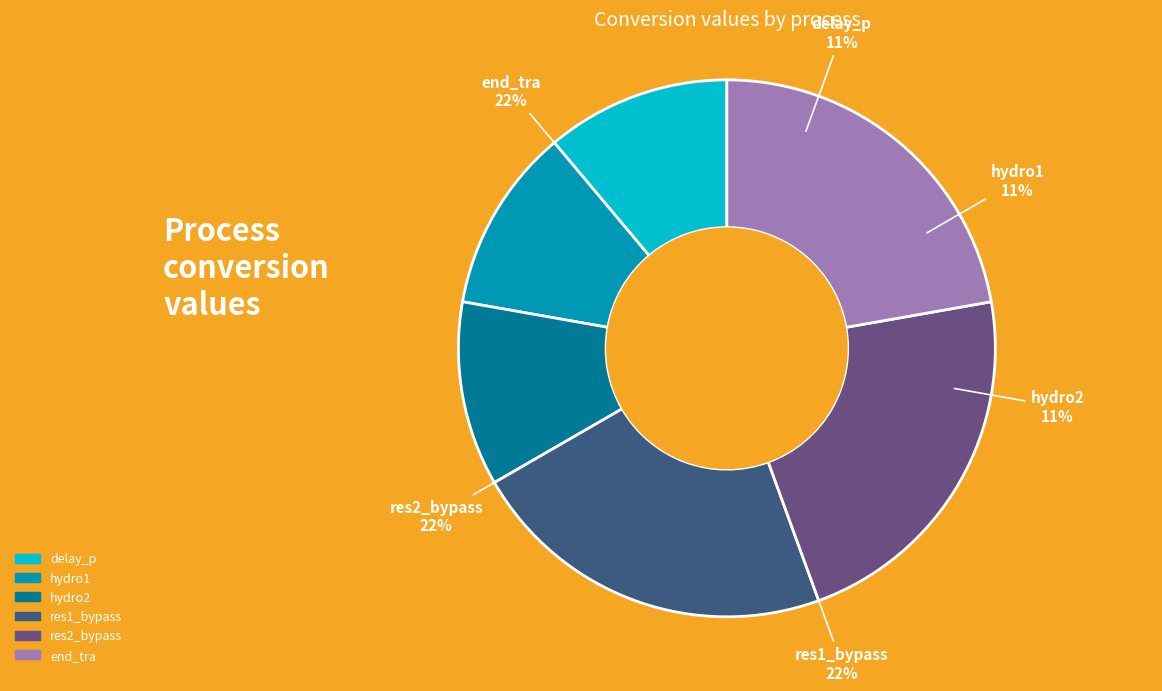

To the nearest percent, what percentage of the pie is hydro1?

11%